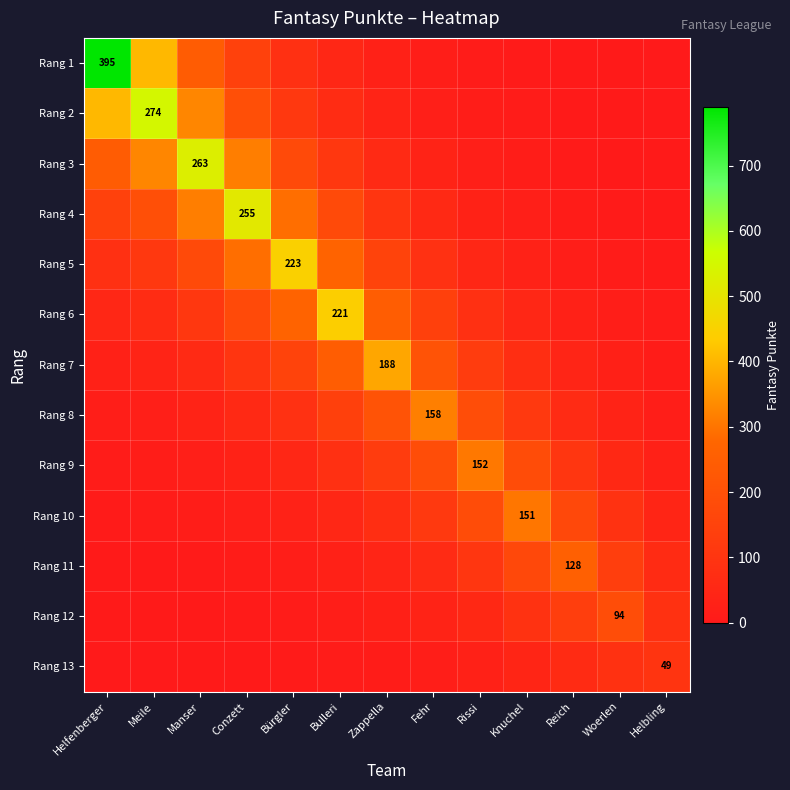

Rank the series at Bulleri from highest to lowest value.

Rang 6, Rang 5, Rang 7, Rang 4, Rang 8, Rang 3, Rang 9, Rang 2, Rang 1, Rang 10, Rang 11, Rang 12, Rang 13